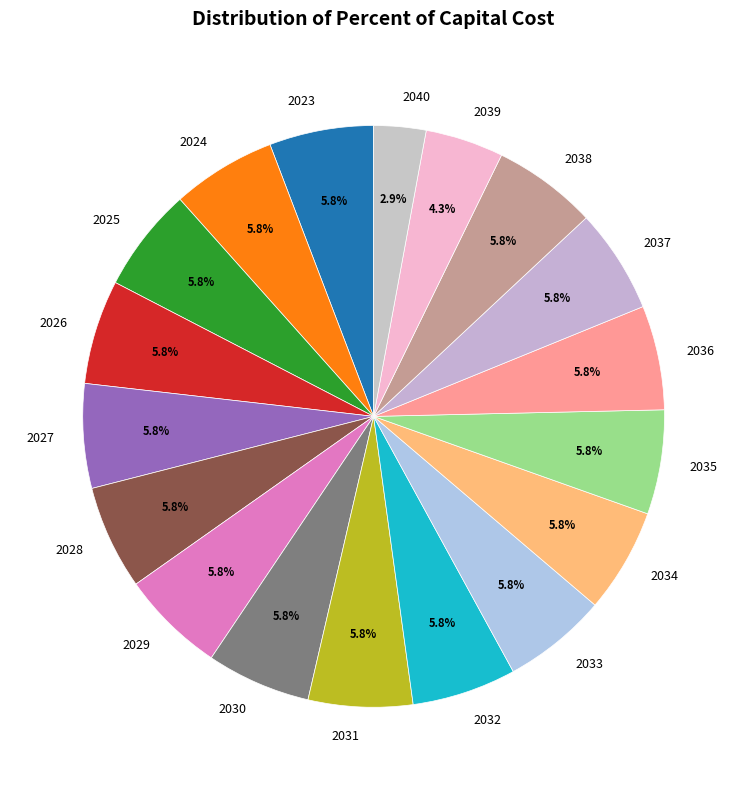

Is there a majority slice in this chart?

No